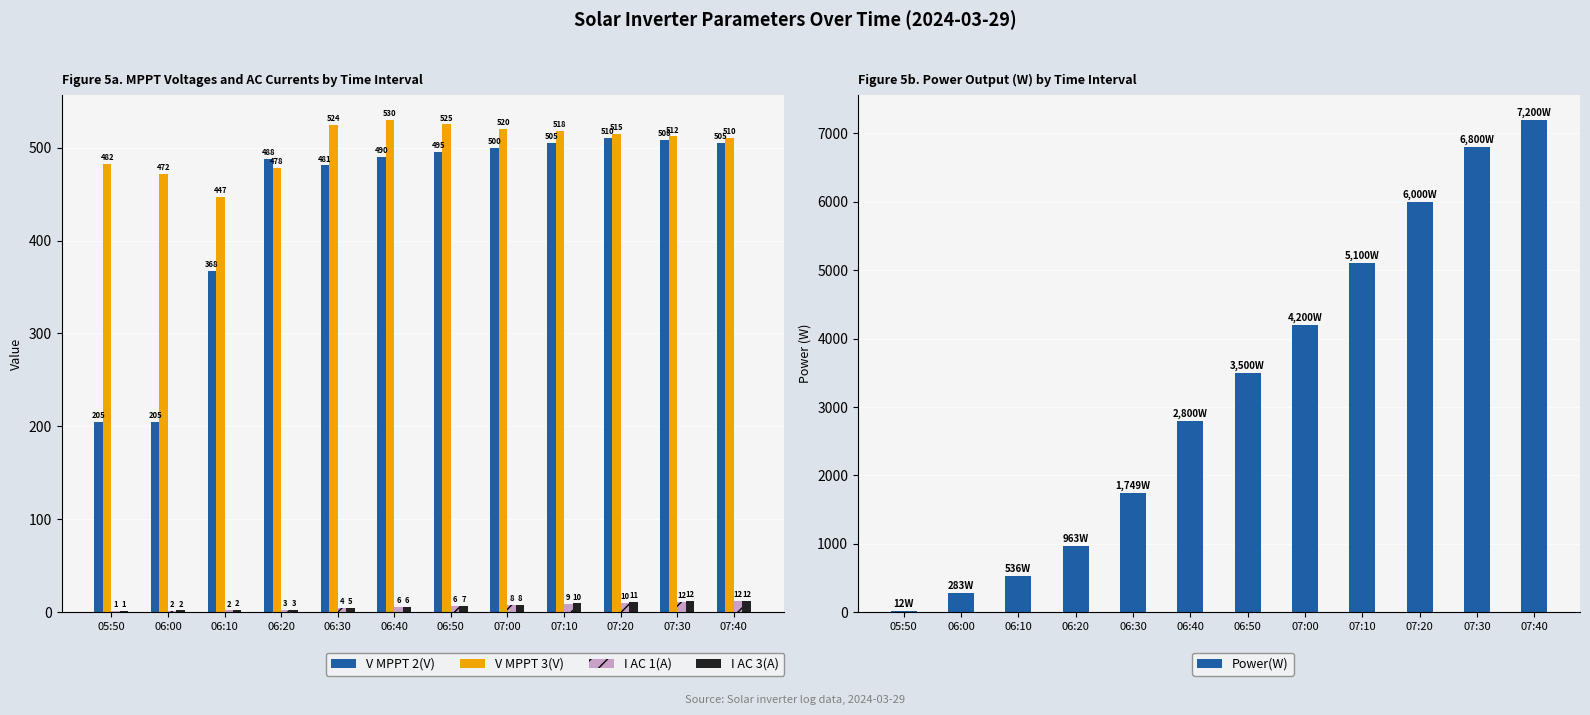

How many categories are shown in the chart?

12